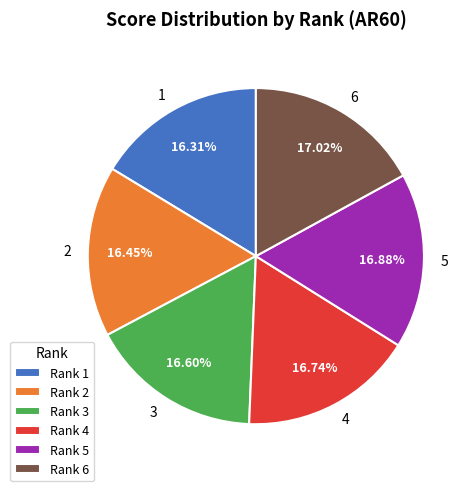

How many segments does this pie chart have?

6